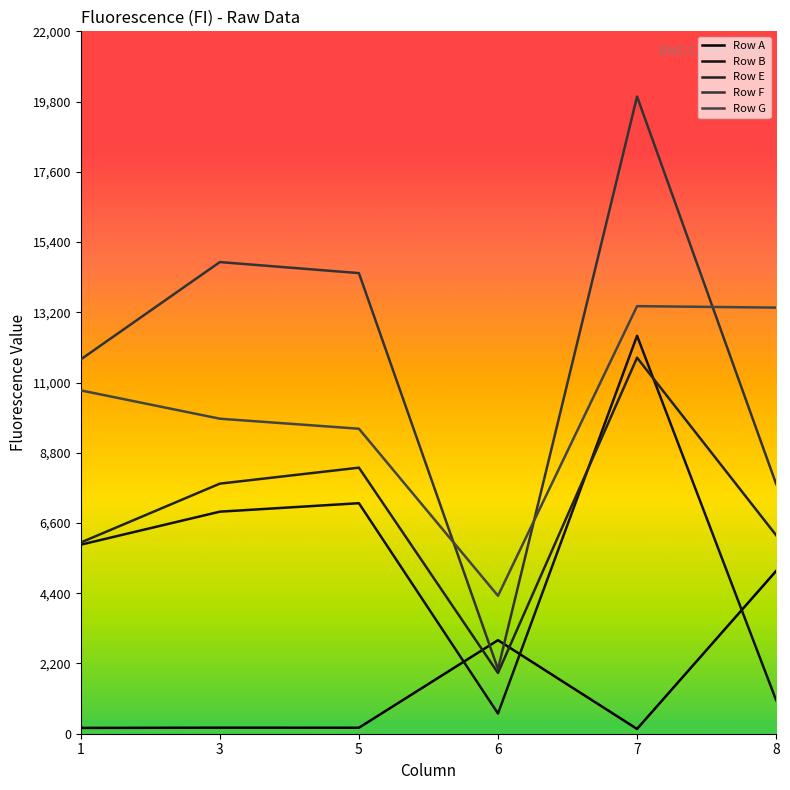

What is the spread (max minus min) of values at 8?

12297